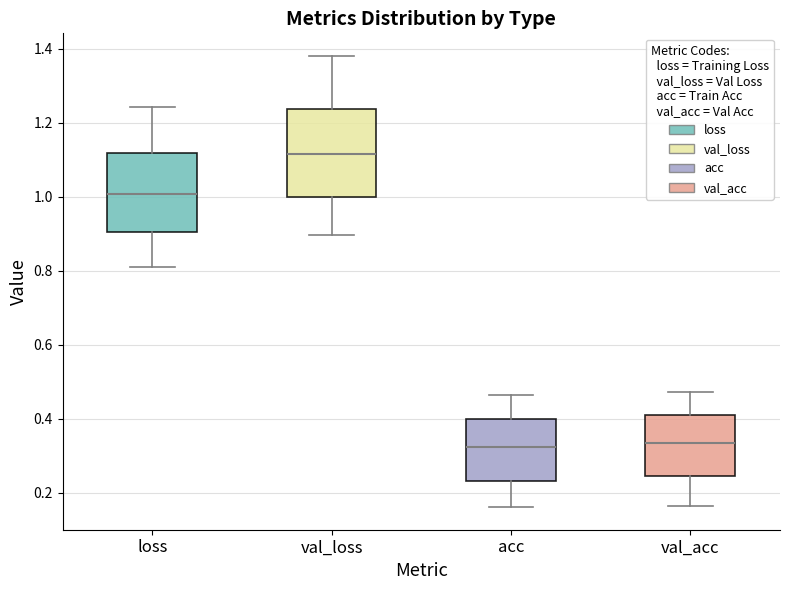

Which box's median line is the highest?

val_loss